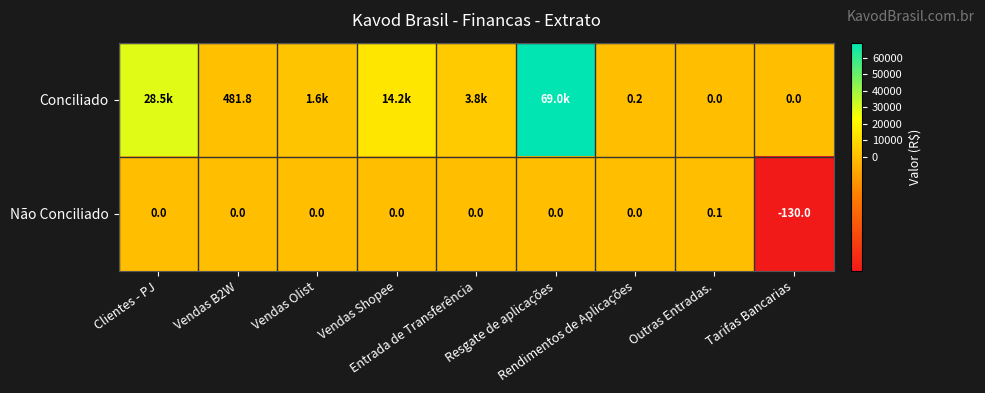

How many negative values does the Não Conciliado series have?

1